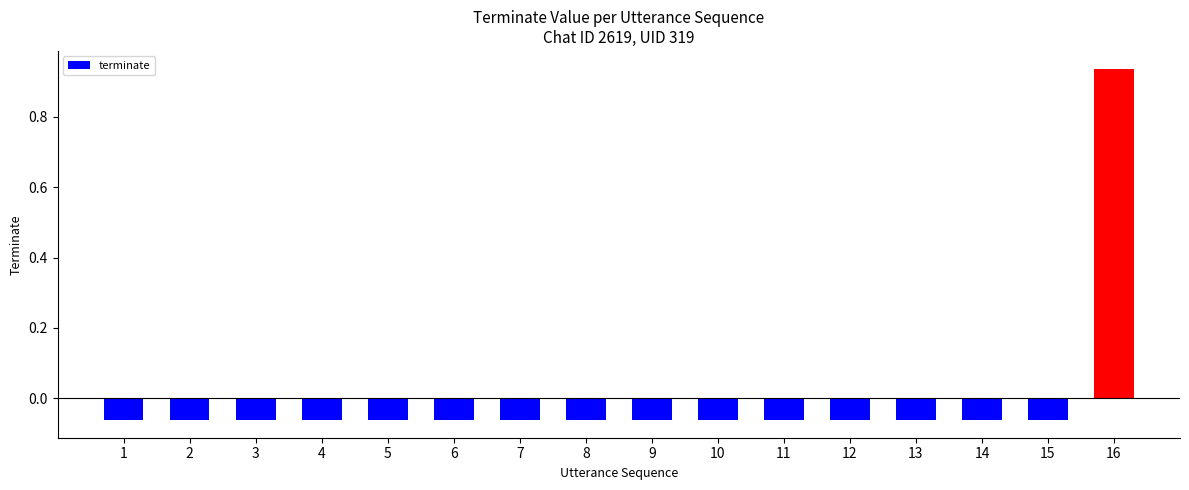

Where does the data first go above 0?

16